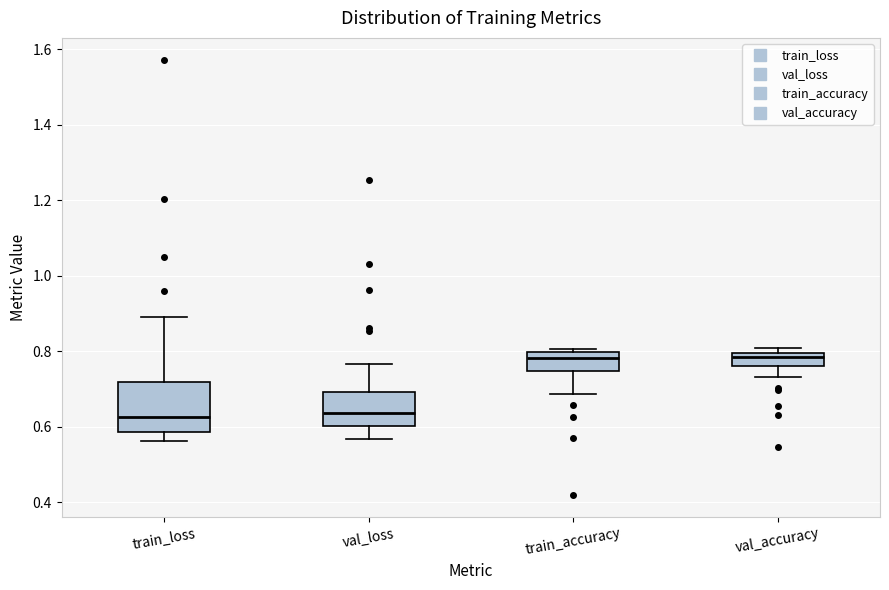

Reading left to right, read every box against the y-axis: the position of its median line, the range the box covers, and the ends of its whiskers. The values are not printed on the chart, so give them approximately, as read against the axis.

train_loss: median 0.62, box 0.58 to 0.72, whiskers 0.56 to 0.88
val_loss: median 0.64, box 0.60 to 0.70, whiskers 0.56 to 0.76
train_accuracy: median 0.78, box 0.74 to 0.80, whiskers 0.68 to 0.80 (just above the box's upper edge)
val_accuracy: median 0.78, box 0.76 to 0.80, whiskers 0.74 to 0.80 (just above the box's upper edge)